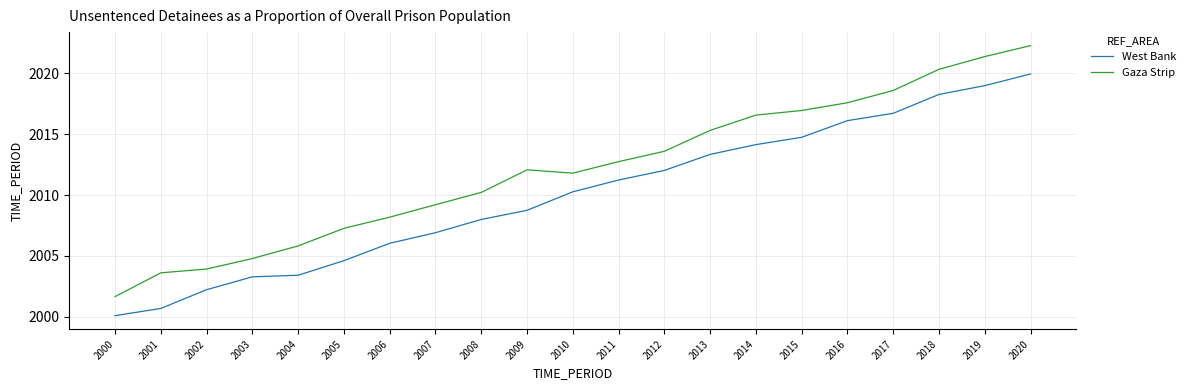

How many lines are shown in the chart?

2